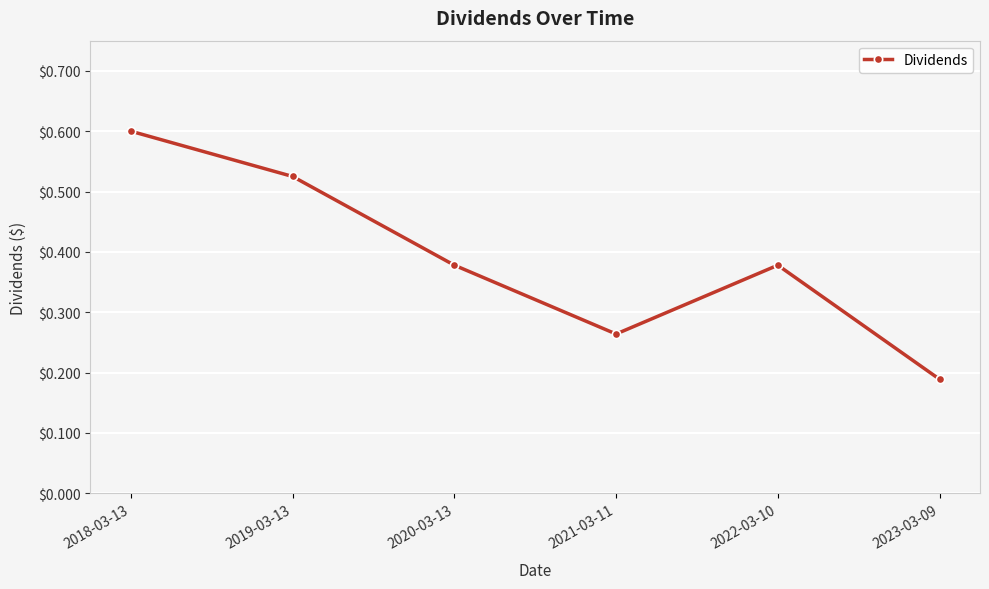

What is the label of the 4th point from the right?

2020-03-13